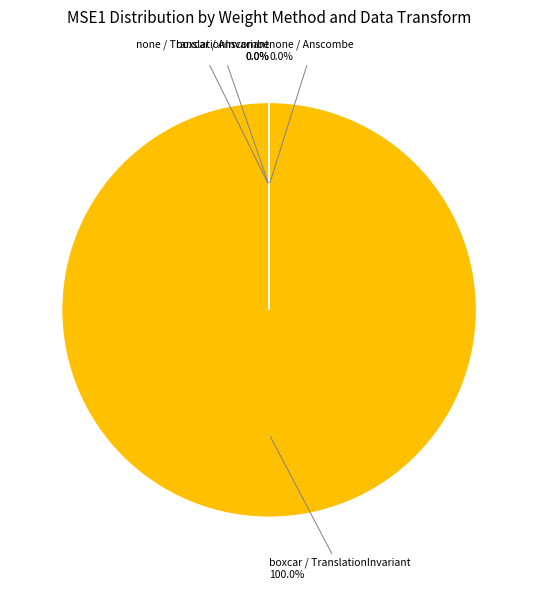

True or false: none / TranslationInvariant accounts for 1% of the total.

False